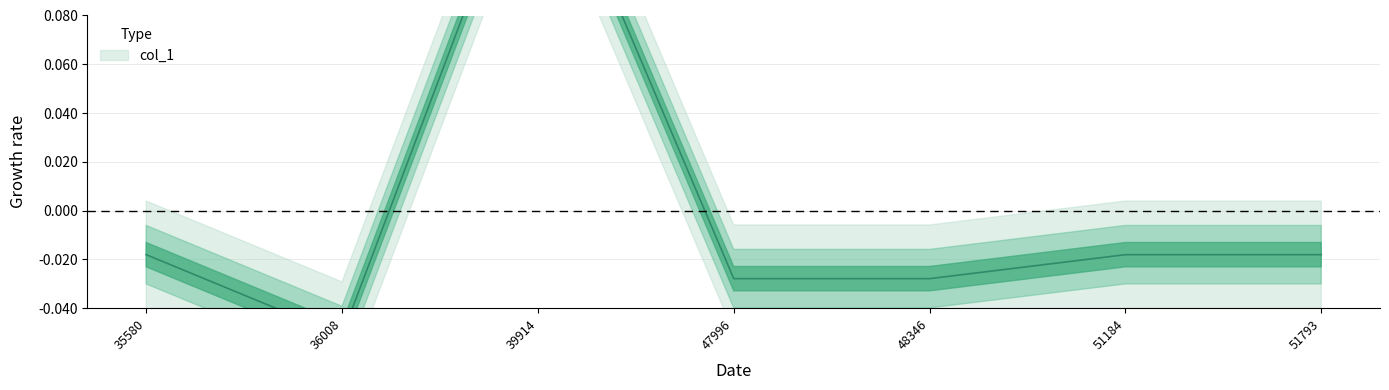

Between 48346 and 47996, which is larger?

48346